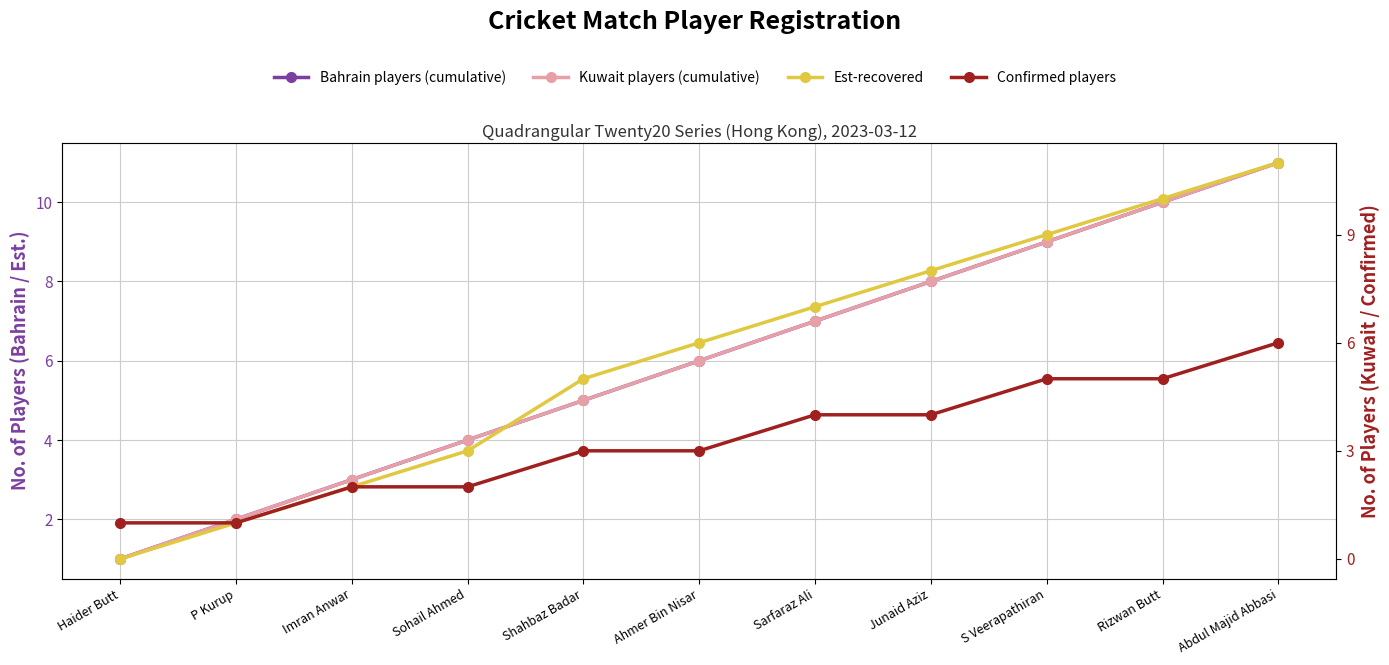

The Kuwait players (cumulative) series shows 10 at Rizwan Butt. True or false?

True